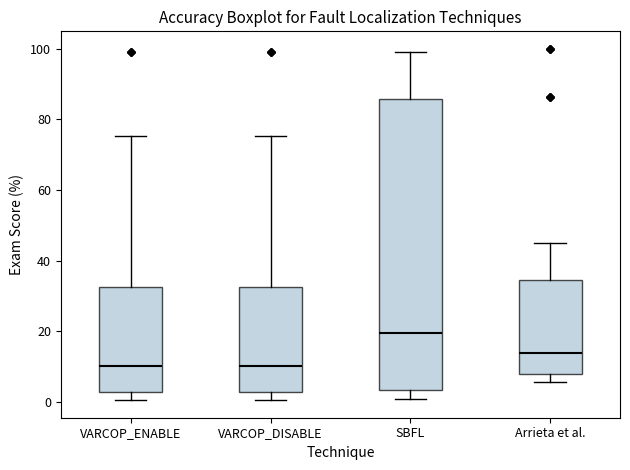

Reading left to right, read every box against the y-axis: the position of its median line, the range the box covers, and the ends of its whiskers. The values are not printed on the chart, so give them approximately, as read against the axis.

VARCOP_ENABLE: median 10, box 2 to 32, whiskers 0 to 76
VARCOP_DISABLE: median 10, box 2 to 32, whiskers 0 to 76
SBFL: median 20, box 4 to 86, whiskers 0 to 100
Arrieta et al.: median 14, box 8 to 34, whiskers 6 to 44